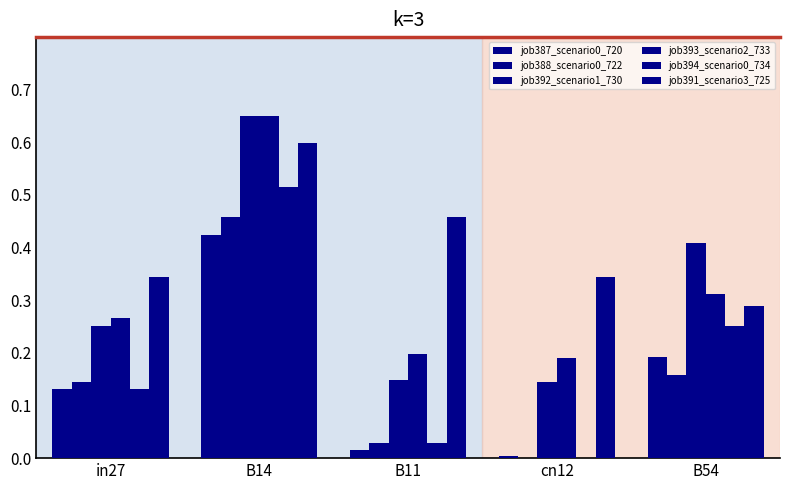

What is the difference between the highest and lowest values at cn12?

0.3